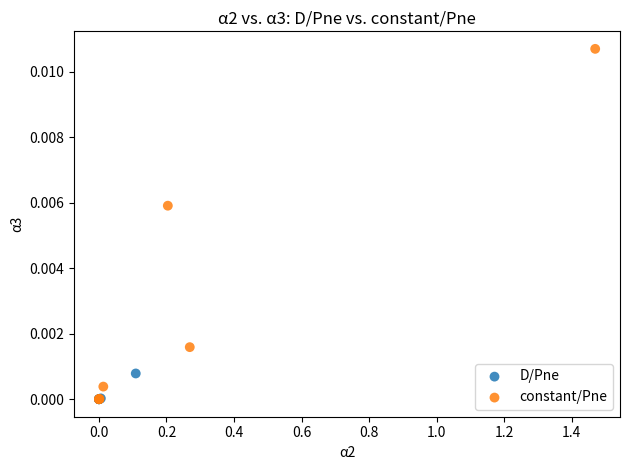

Which series reaches the maximum Y coordinate?

constant/Pne